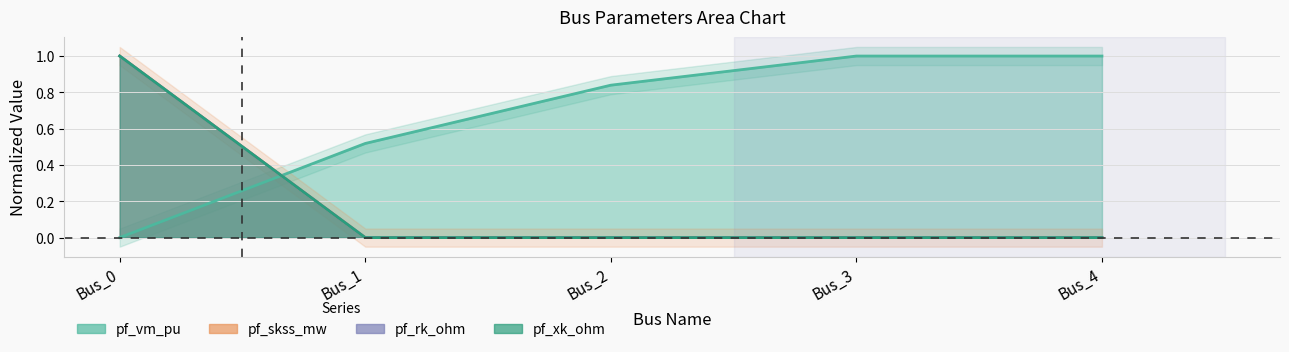

Reading left to right, list all the values displayed in this chart.

pf_vm_pu: 0.0	0.5	0.8	1.0	1.0
pf_skss_mw: 1.0	0.0	0.0	0.0	0.0
pf_rk_ohm: 1.0	0.0	0.0	0.0	0.0
pf_xk_ohm: 1.0	0.0	0.0	0.0	0.0